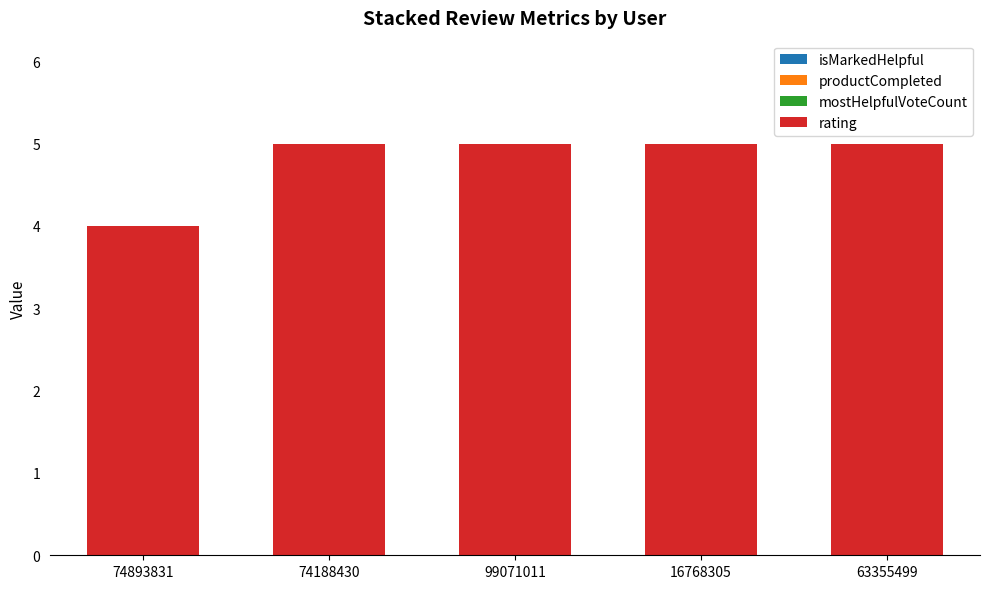

True or false: the data shows 5 at 74188430.

True